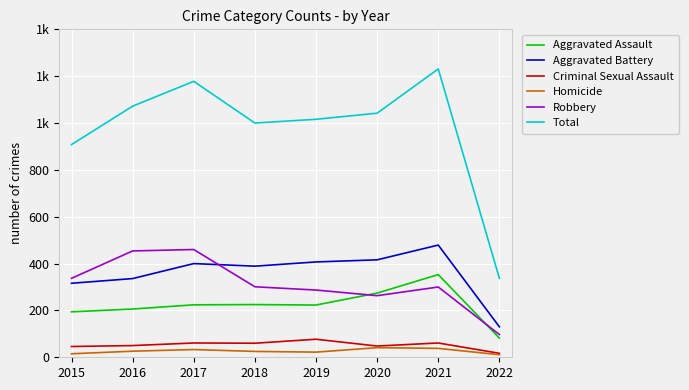

What are all the series names shown in the legend?

Aggravated Assault, Aggravated Battery, Criminal Sexual Assault, Homicide, Robbery, Total